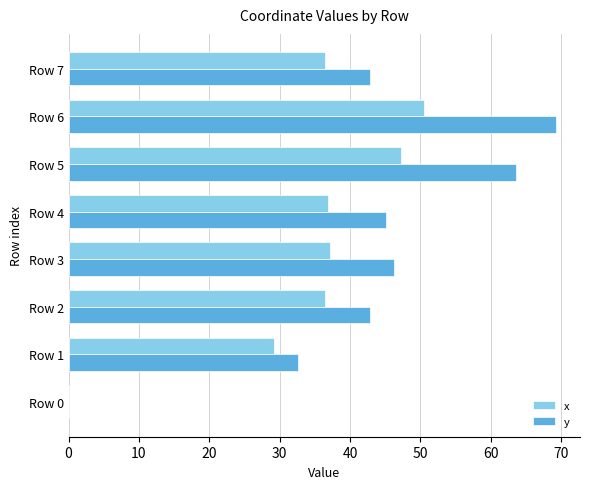

At which label is x closest to 25?

Row 1